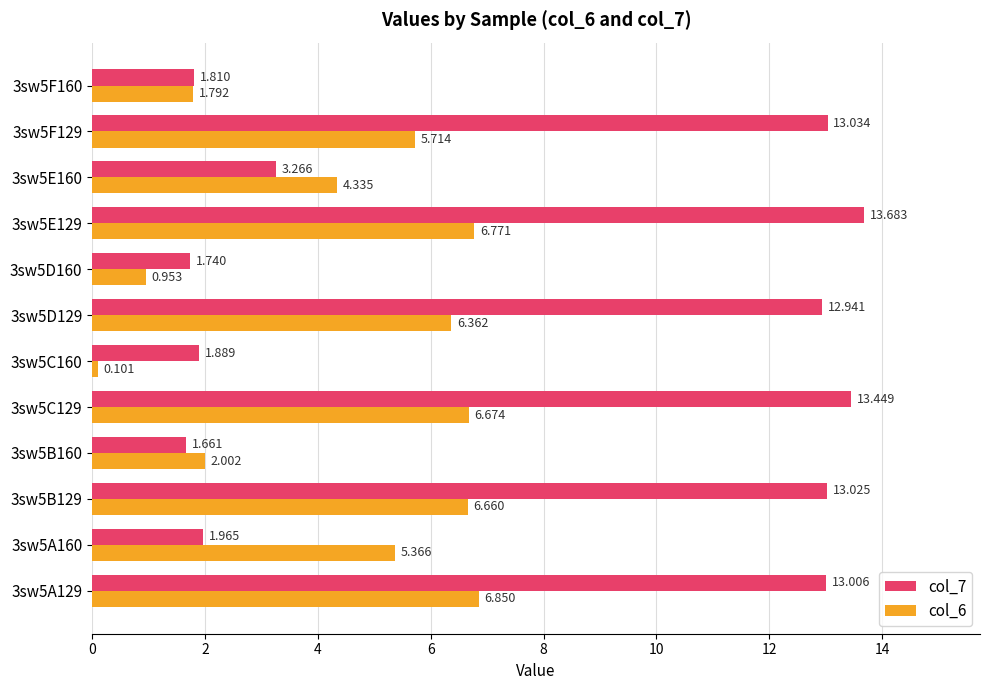

At which label is col_6 closest to 3?

3sw5B160